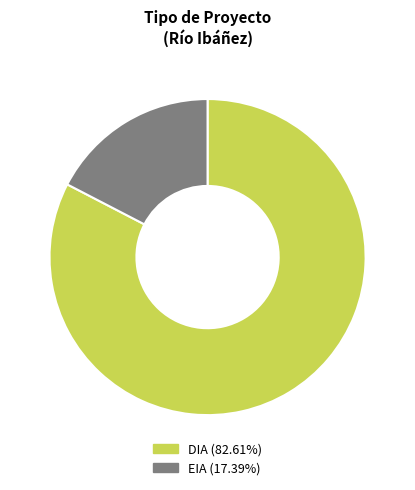

Is the sum of EIA (17.39%) and DIA (82.61%) greater than half?

Yes